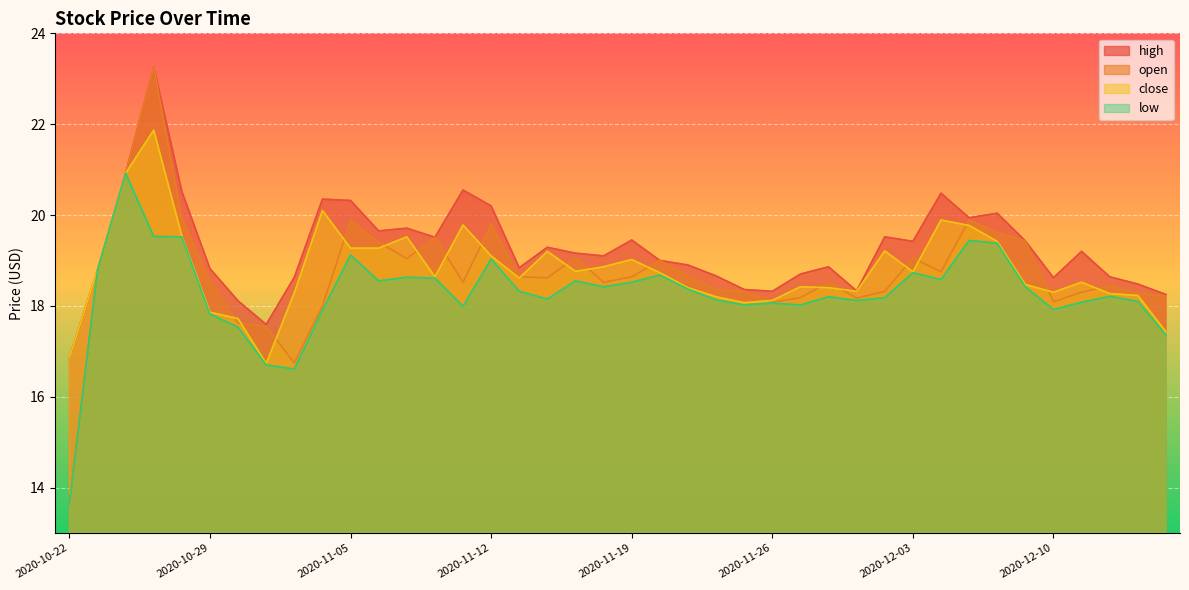

Count the number of data series in this chart.

4